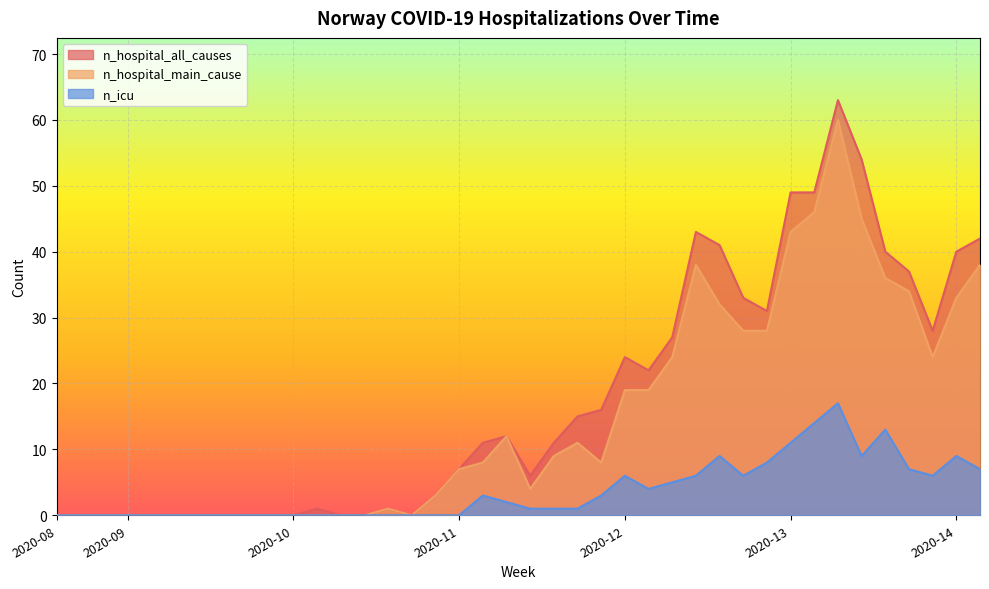

True or false: n_hospital_main_cause and n_icu cross at least once.

False